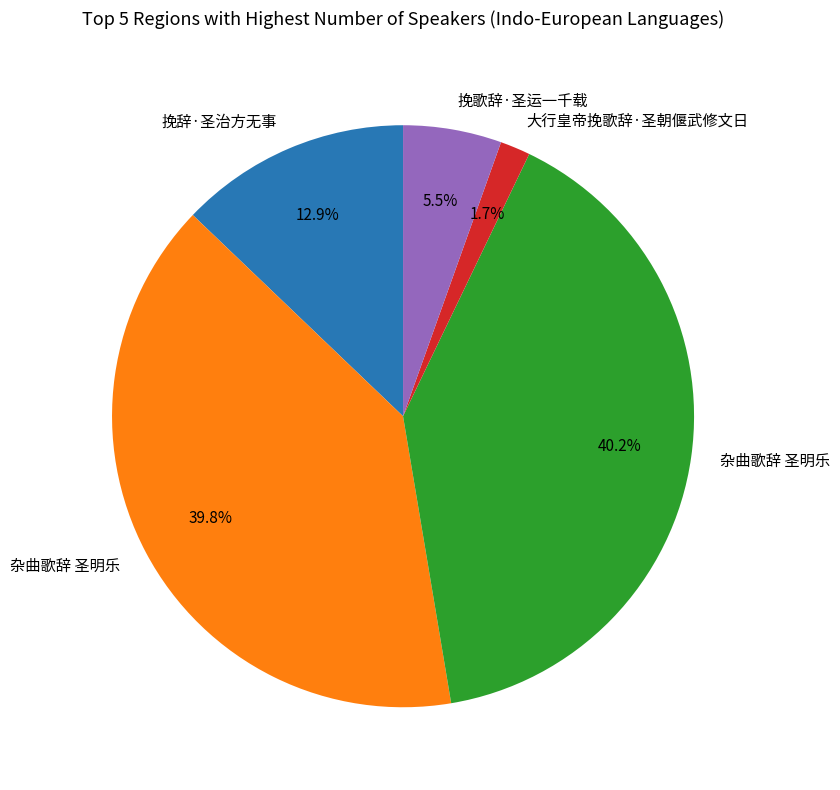

Is there a majority slice in this chart?

No